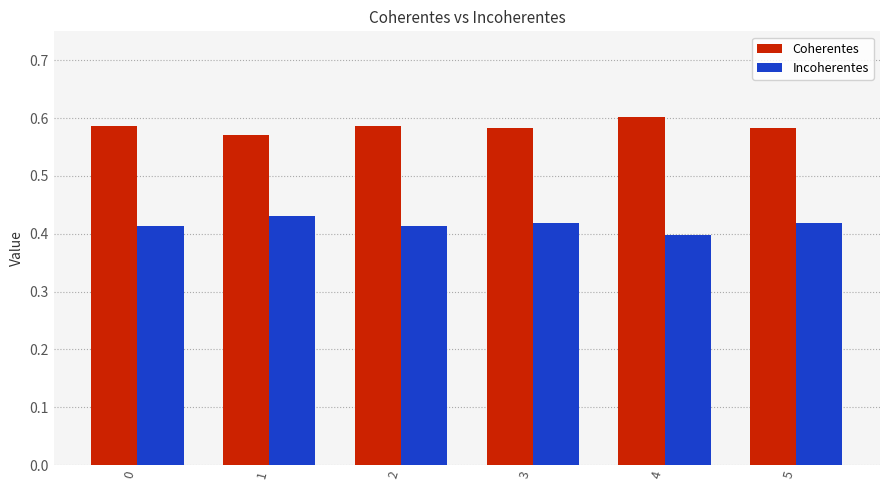

Is the value of Incoherentes at 2 greater than the value of Coherentes at 1?

No